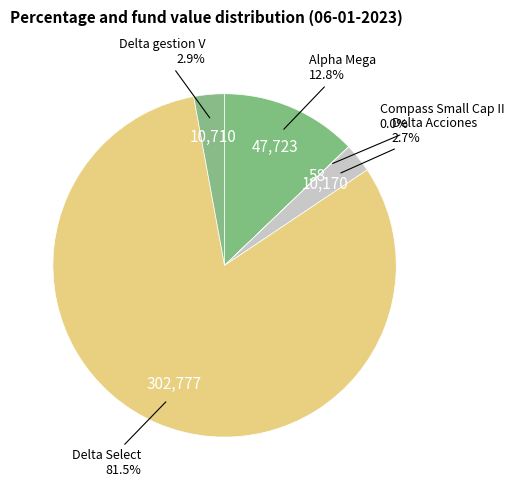

To the nearest percent, what is the average slice percentage?

20%